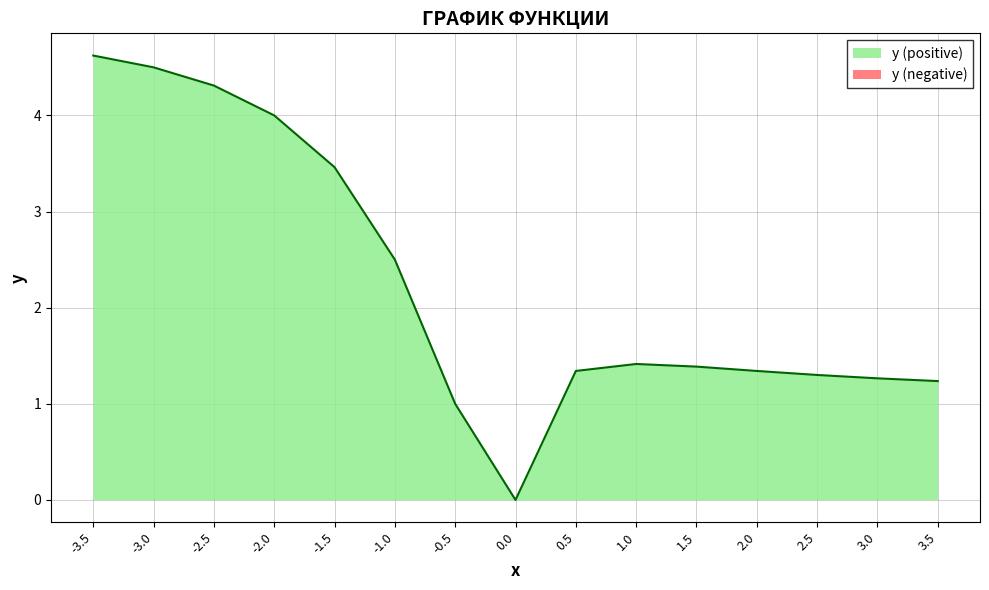

Reading right to left, transcribe all the data shown in this chart.

1.2	1.3	1.3	1.3	1.4	1.4	1.3	0.0	1.0	2.5	3.5	4.0	4.3	4.5	4.6